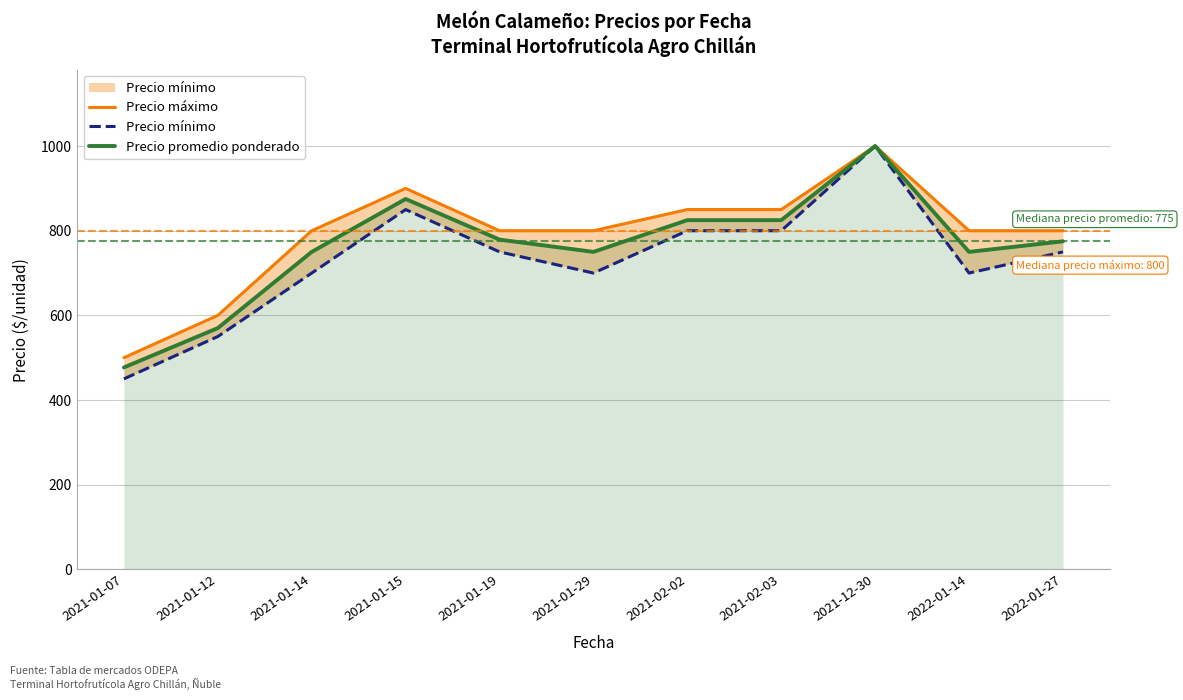

What is the average value of the Precio mínimo series?

732